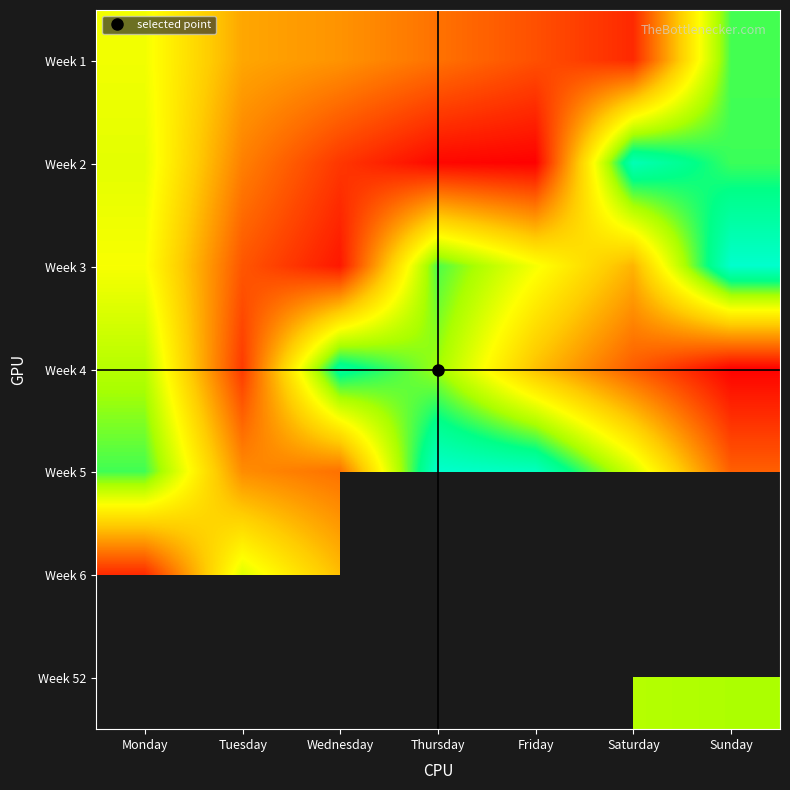

What is the approximate value of Week 2 at Saturday?

231.3